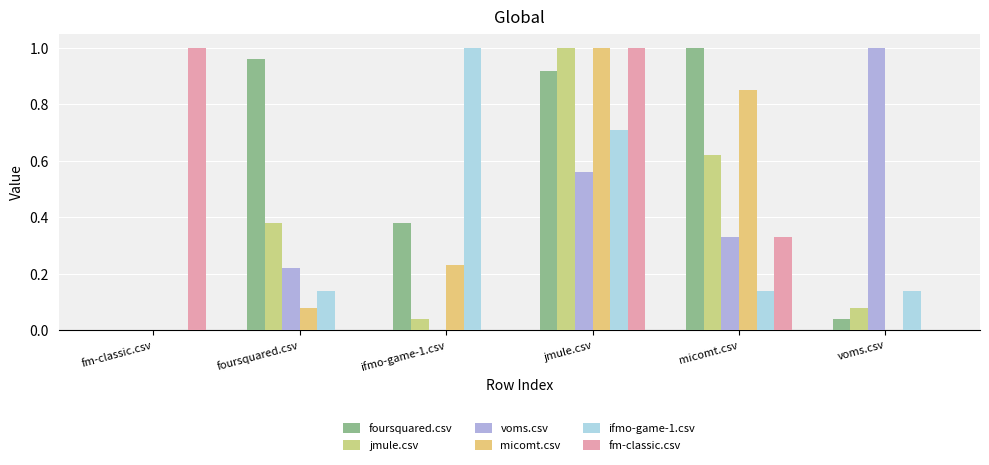

How many groups of bars are there?

6